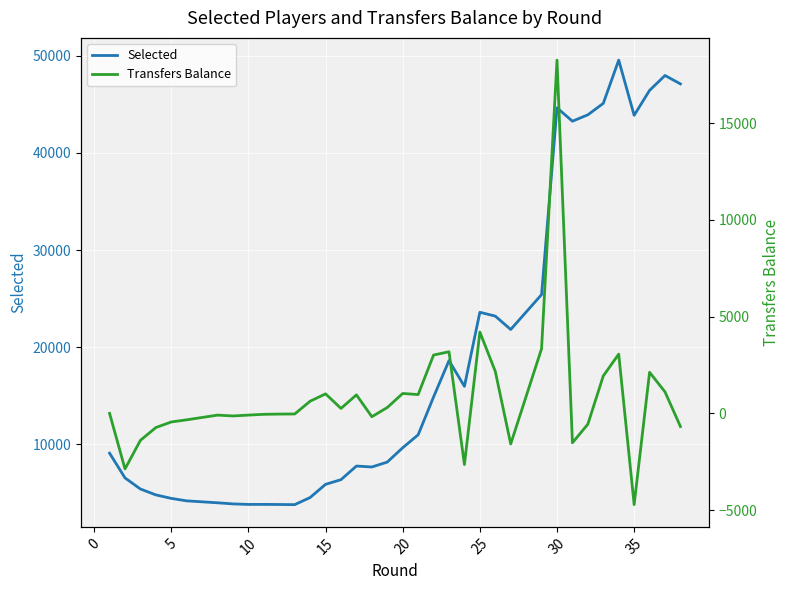

The value of Selected at 5 is 4439. True or false?

True